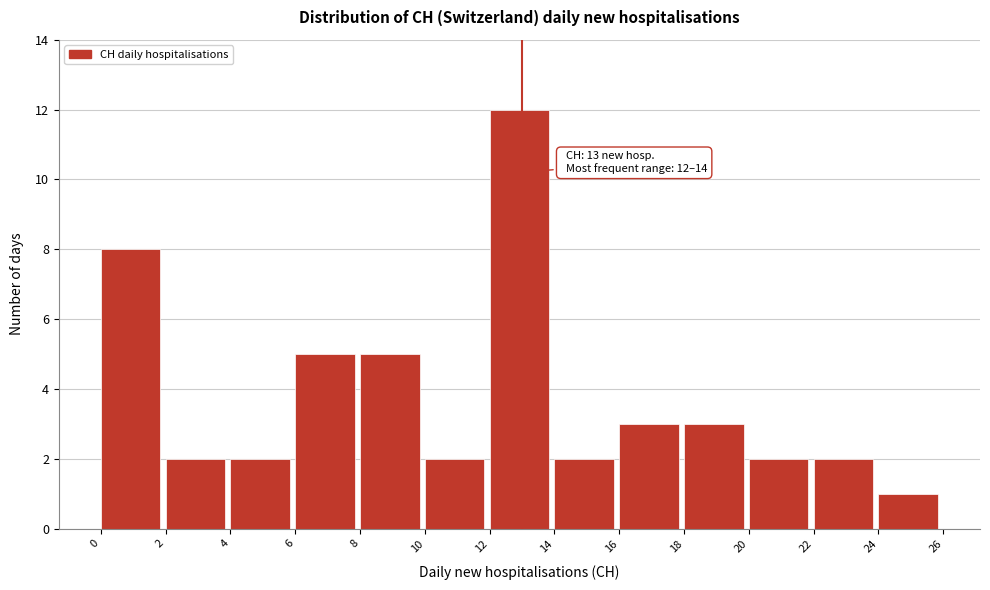

Over which range of the x-axis is the bar tallest?

12 to 14